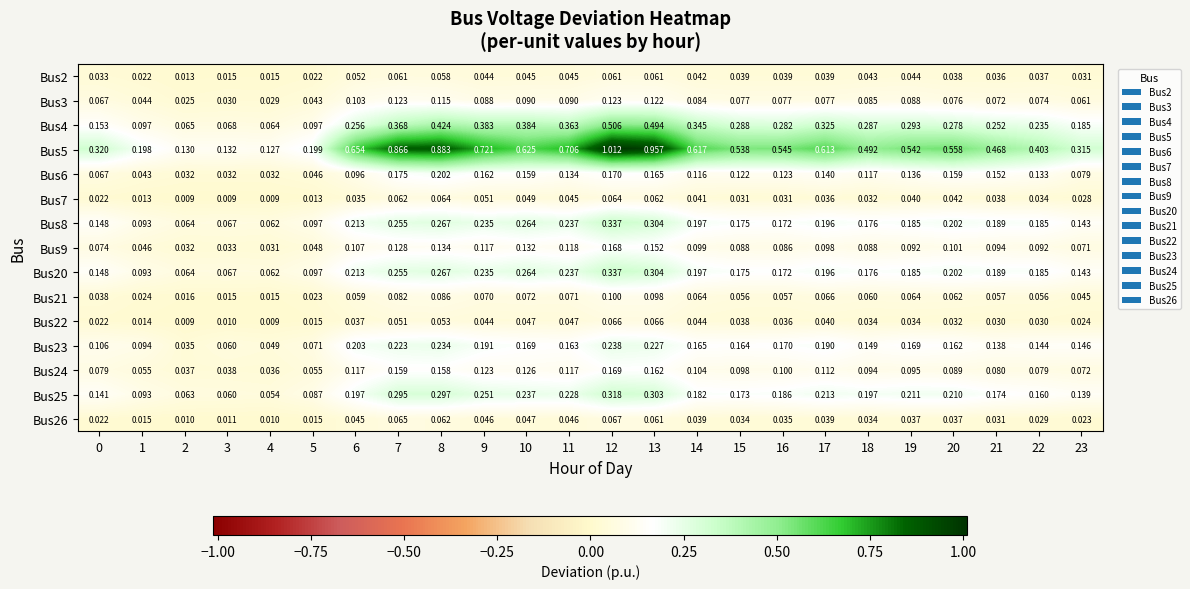

Is the value of Bus3 at 8 greater than the value of Bus24 at 5?

Yes